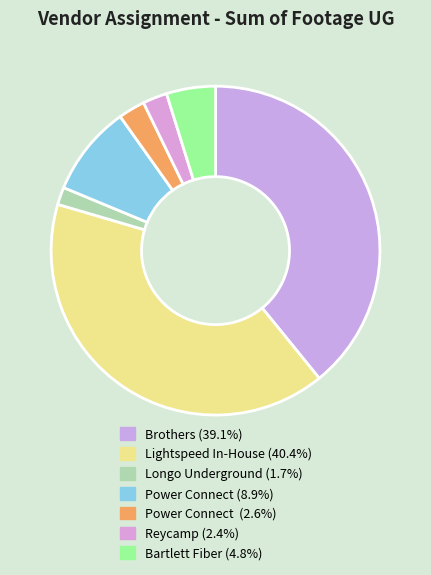

Which slice is the smallest?

Longo Underground